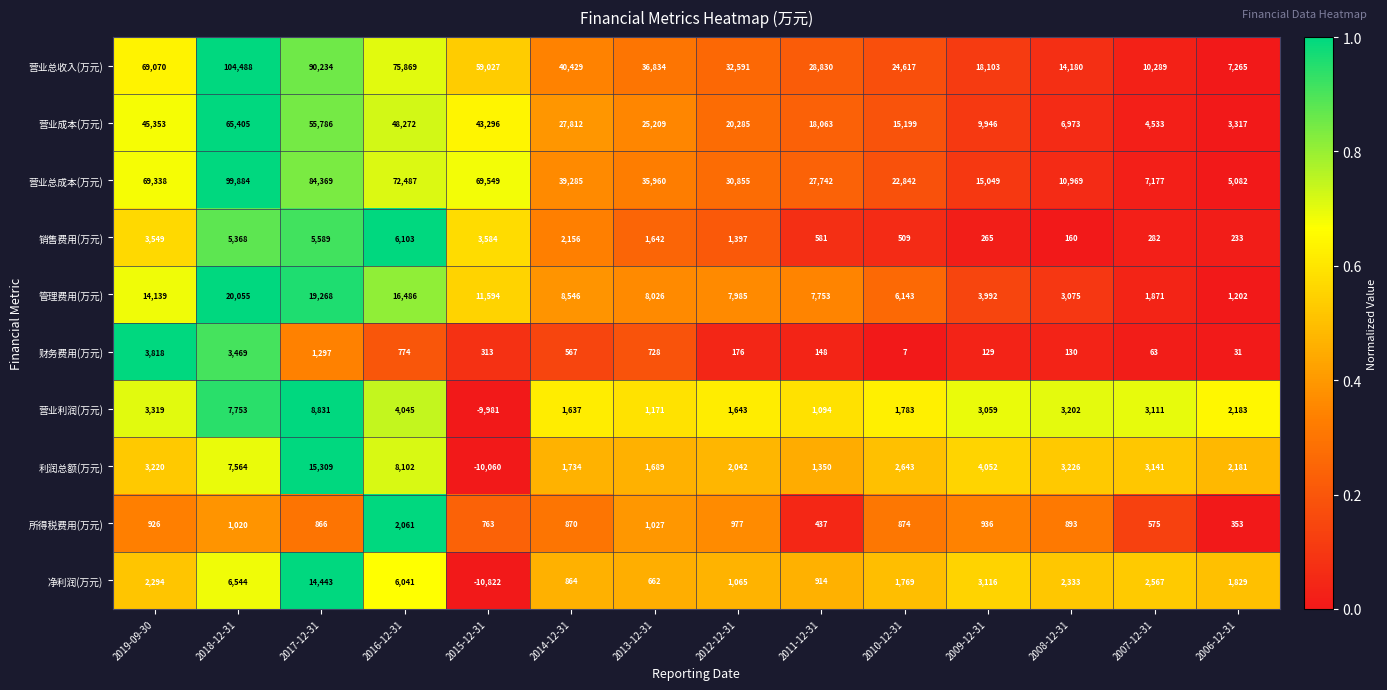

Which series has the largest range (max minus min)?

营业总收入(万元)